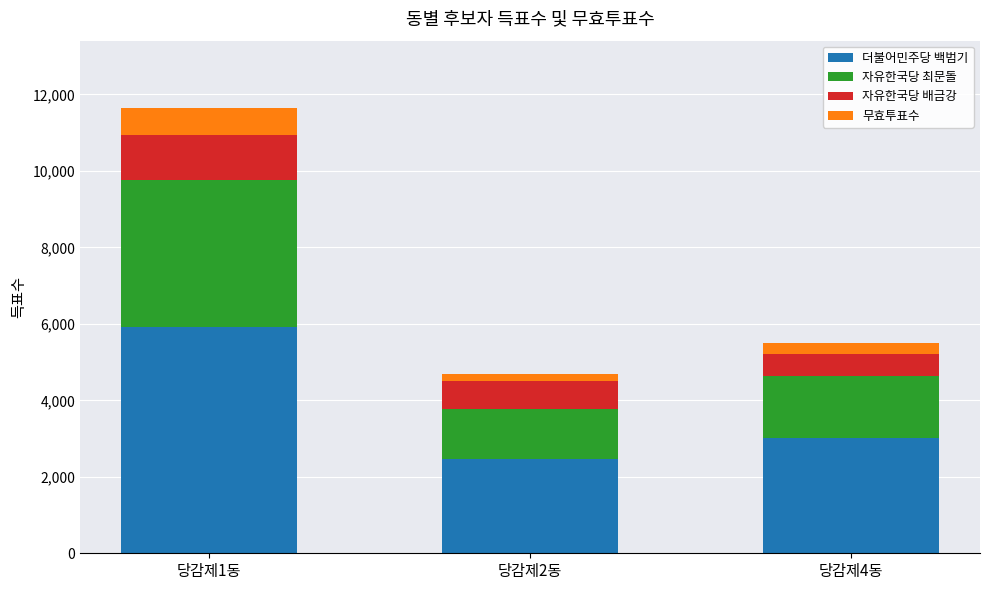

At which label is 더불어민주당 백범기 closest to 4179?

당감제4동